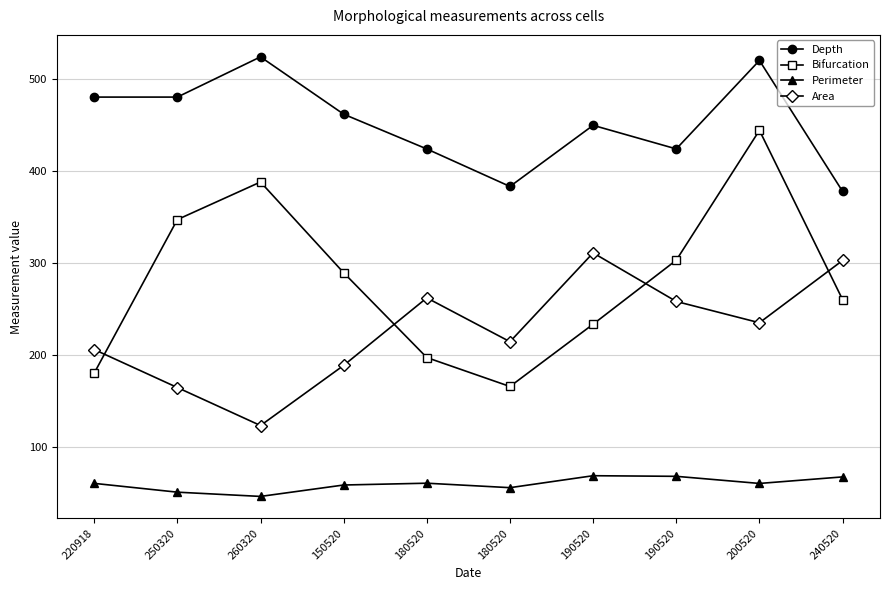

Does the chart have visible grid lines?

Yes